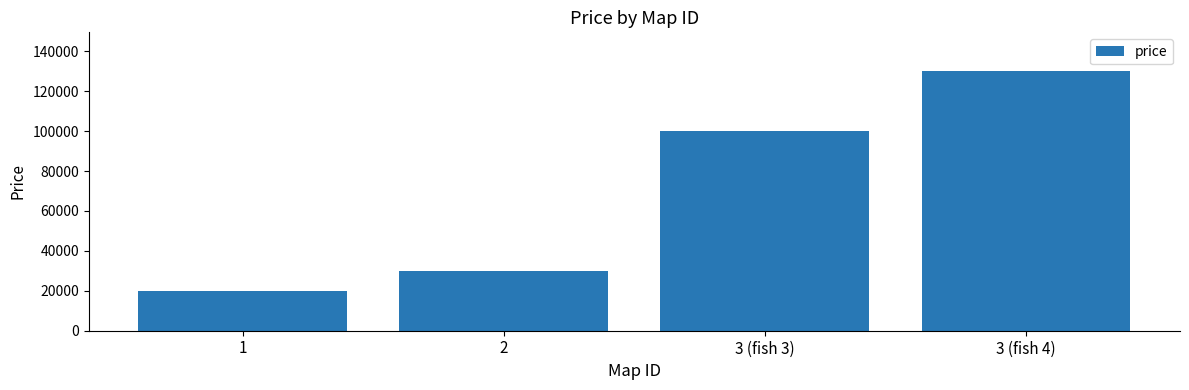

How many data points does each series have?

4